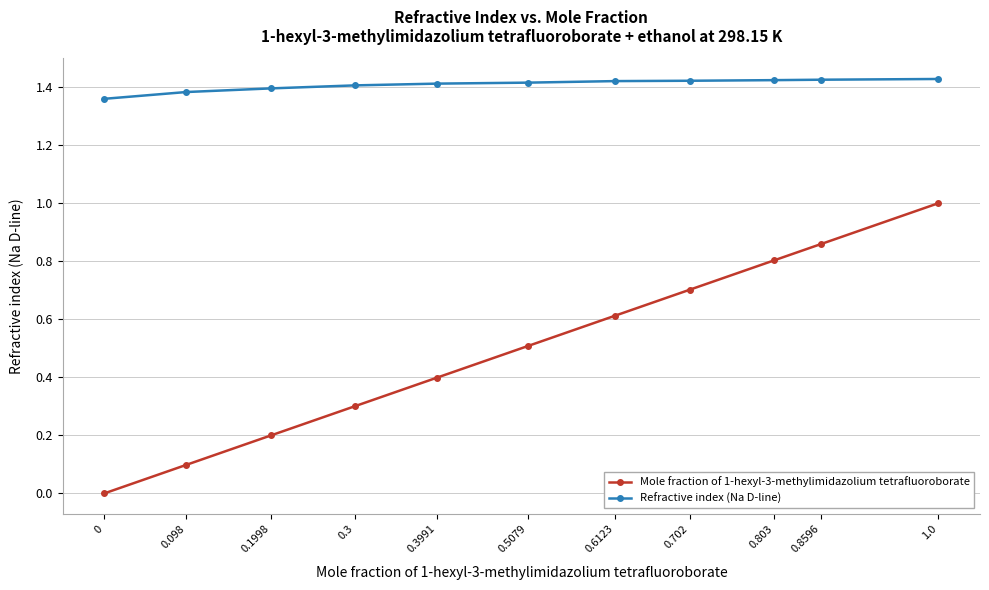

What is the label of the 2nd point from the right?

0.8596